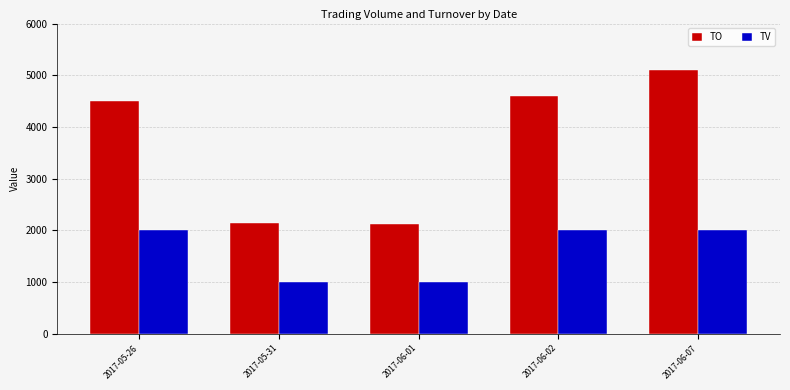

At which label is TO closest to 3615?

2017-05-26